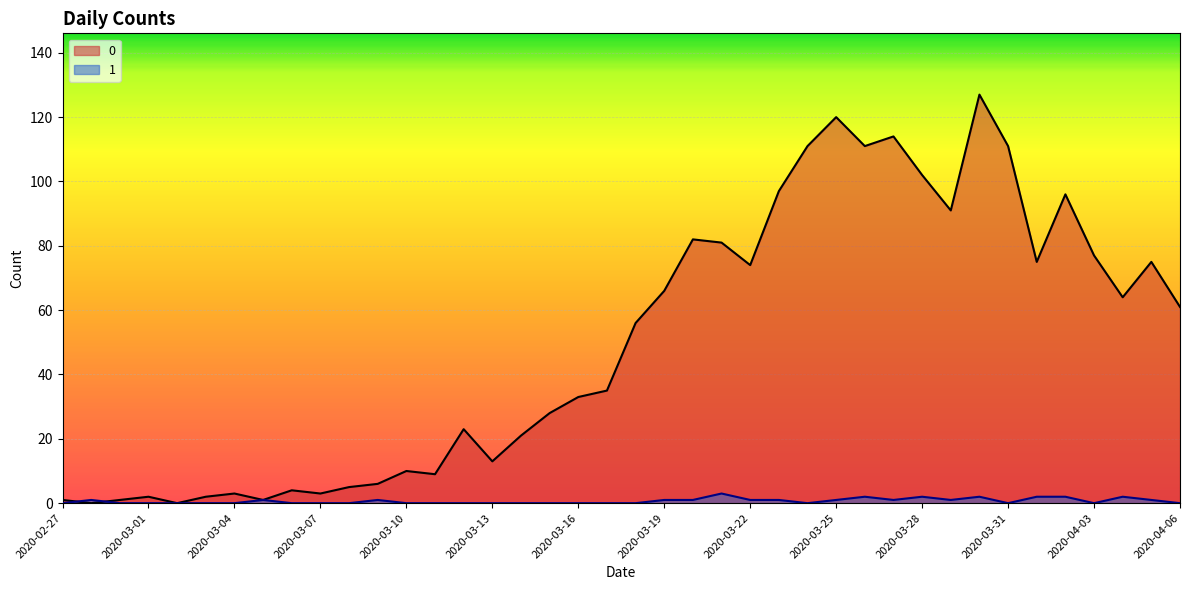

What is the label of the 2nd point from the right?

2020-04-05